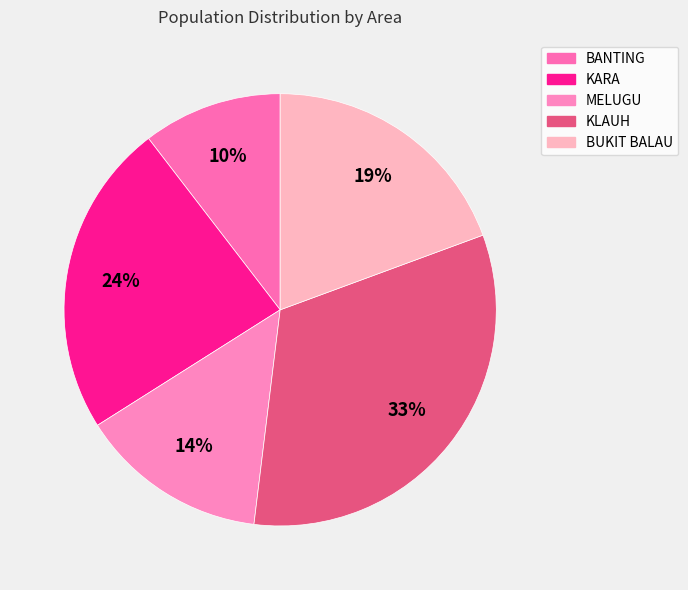

To the nearest percent, what is the difference between the BANTING and MELUGU slice percentages?

4%